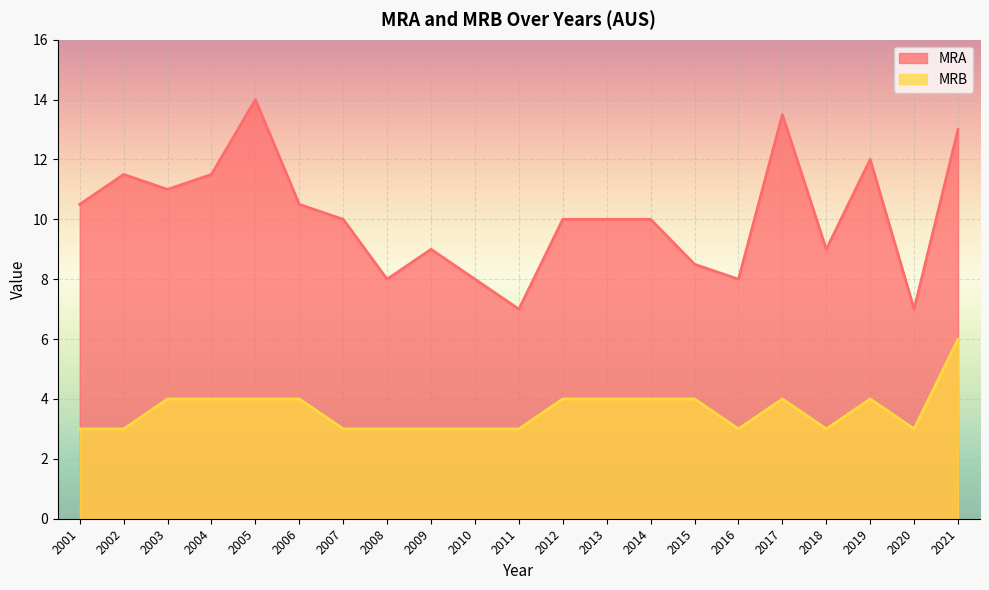

True or false: MRB and MRA cross at least once.

False